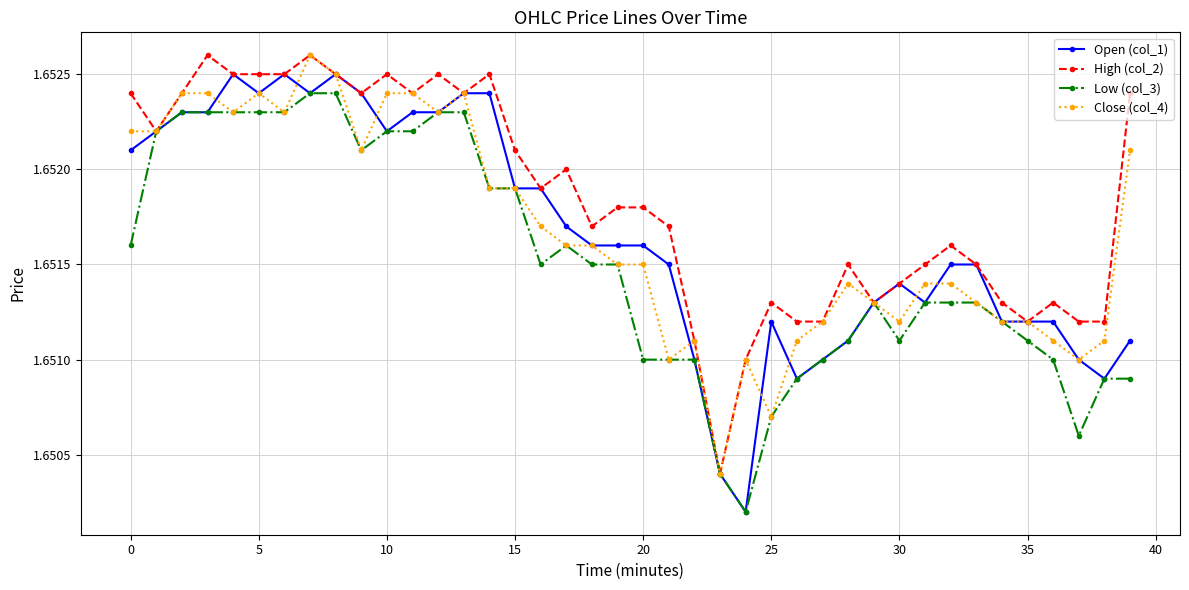

At how many categories does at least one series exceed 1?

40